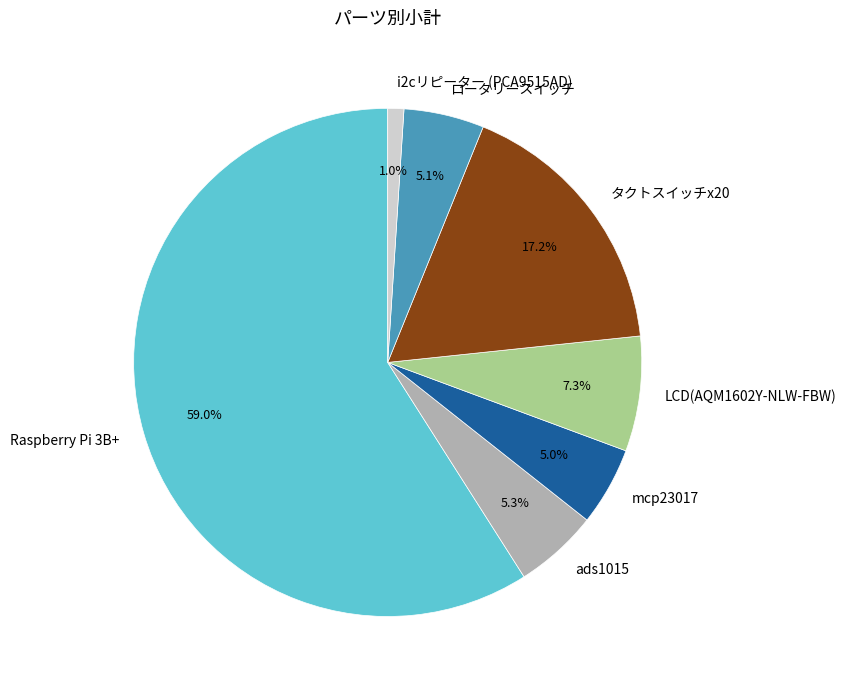

What is the total percentage of i2cリピーター (PCA9515AD) and ロータリースイッチ?

6.1%